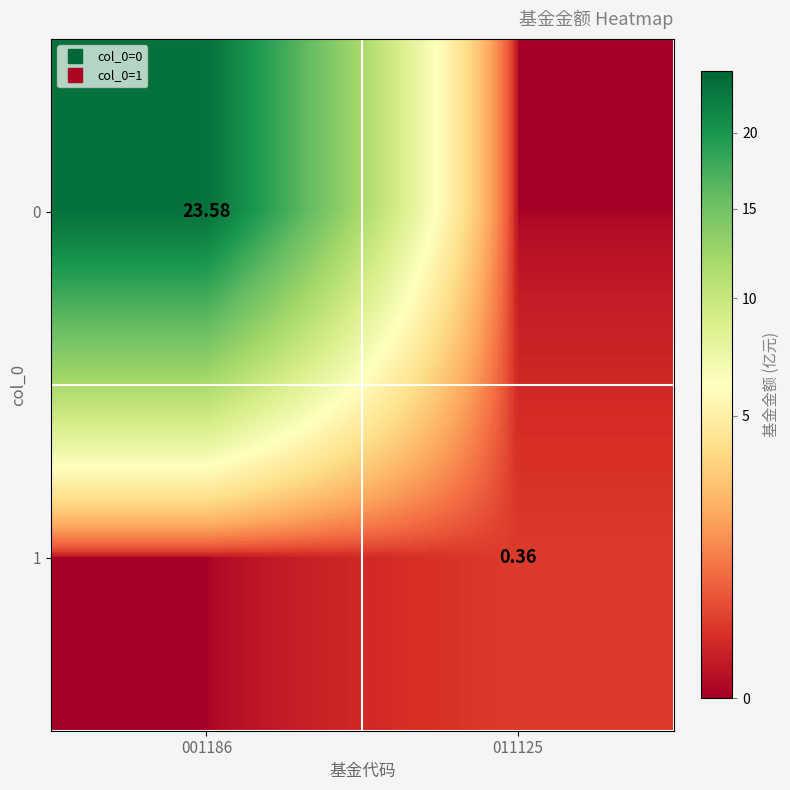

What is the sum of all 1 values?

0.4